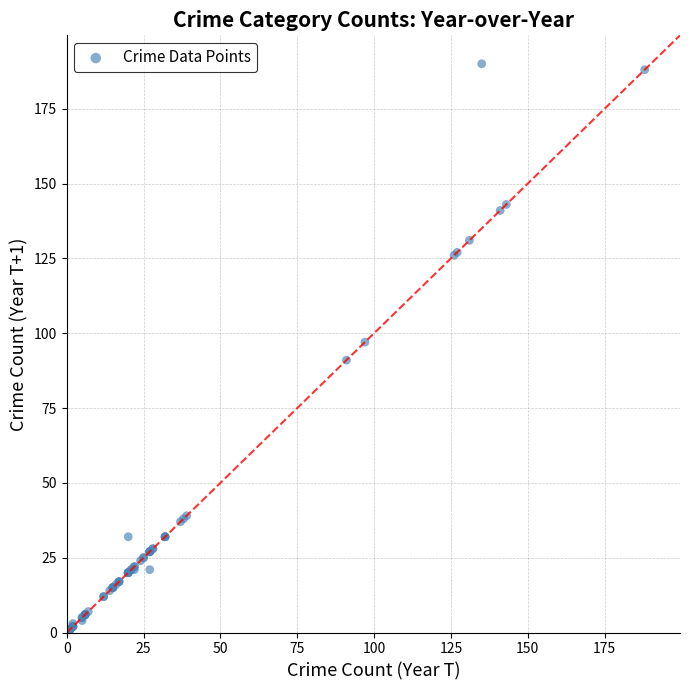

What Y value in the scatter plot is closest to 95?

97